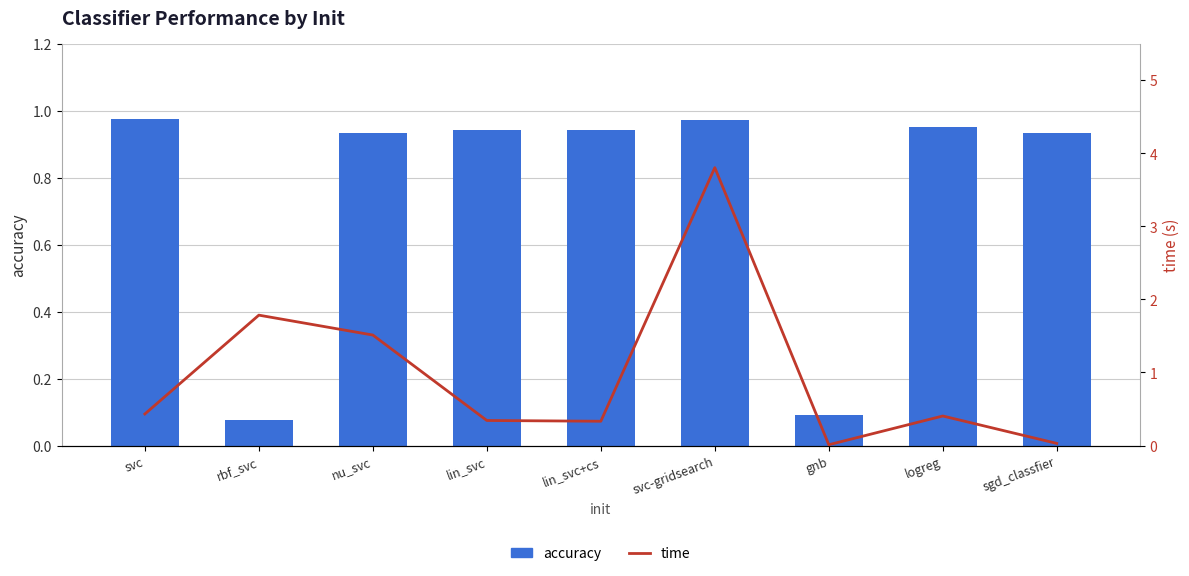

True or false: accuracy has a value of 1.4 at lin_svc+cs.

False